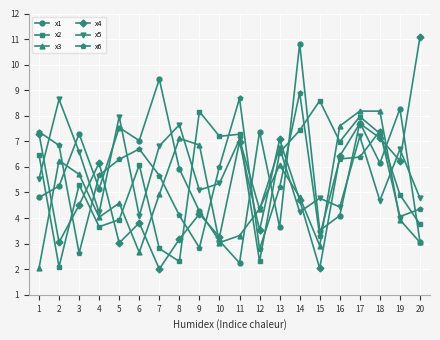

Is the value of x4 at 8 greater than the value of x3 at 15?

Yes